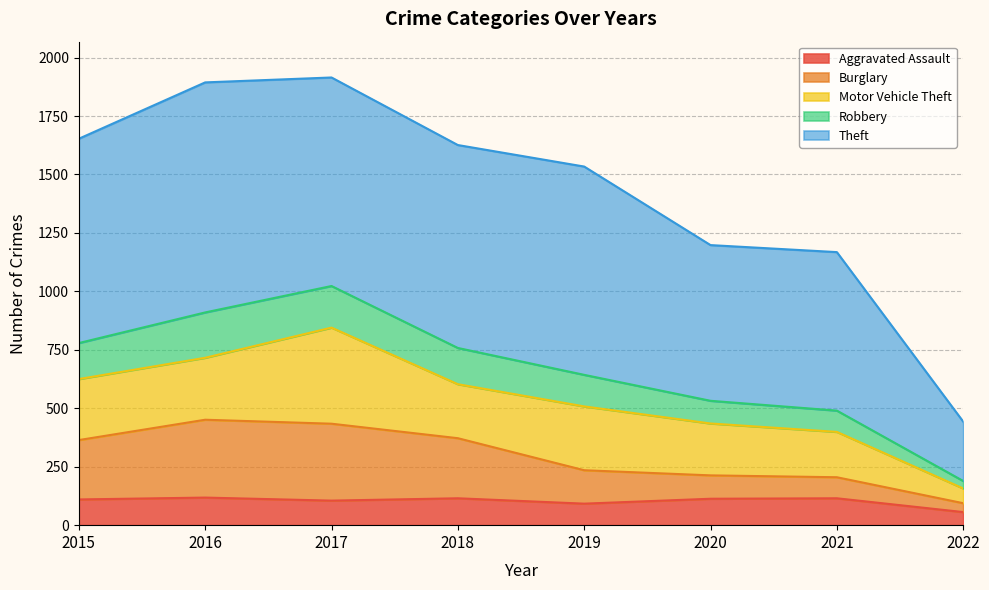

True or false: Burglary has more than 2 interior local peaks.

False